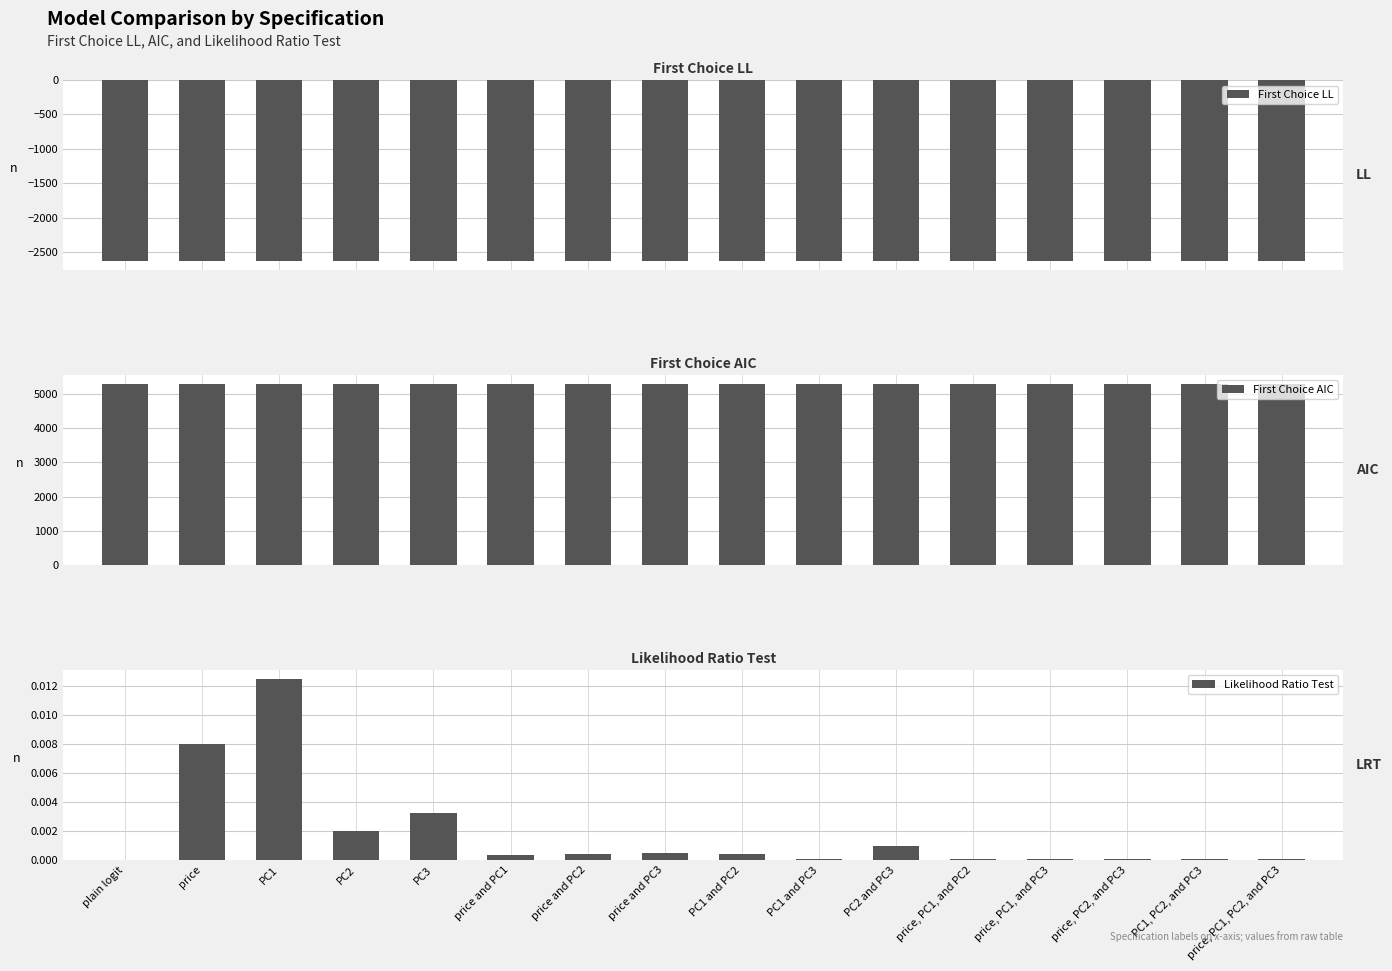

Reading right to left, transcribe all the data shown in this chart.

First Choice LL: price, PC1, PC2, and PC3=-2619.6	PC1, PC2, and PC3=-2620.0	price, PC2, and PC3=-2619.7	price, PC1, and PC3=-2620.0	price, PC1, and PC2=-2619.6	PC2 and PC3=-2622.5	PC1 and PC3=-2620.0	PC1 and PC2=-2621.8	price and PC3=-2621.8	price and PC2=-2621.8	price and PC1=-2621.5	PC3=-2623.6	PC2=-2623.2	PC1=-2624.8	price=-2624.4	plain logit=-2628.0
First Choice AIC: price, PC1, PC2, and PC3=5275.1	PC1, PC2, and PC3=5274.0	price, PC2, and PC3=5275.4	price, PC1, and PC3=5274.0	price, PC1, and PC2=5275.1	PC2 and PC3=5279.1	PC1 and PC3=5274.0	PC1 and PC2=5277.6	price and PC3=5277.7	price and PC2=5277.6	price and PC1=5276.9	PC3=5279.3	PC2=5278.3	PC1=5281.7	price=5280.9	plain logit=5285.9
Likelihood Ratio Test: price, PC1, PC2, and PC3=0.0	PC1, PC2, and PC3=0.0	price, PC2, and PC3=0.0	price, PC1, and PC3=0.0	price, PC1, and PC2=0.0	PC2 and PC3=0.0	PC1 and PC3=0.0	PC1 and PC2=0.0	price and PC3=0.0	price and PC2=0.0	price and PC1=0.0	PC3=0.0	PC2=0.0	PC1=0.0	price=0.0	plain logit=0.0